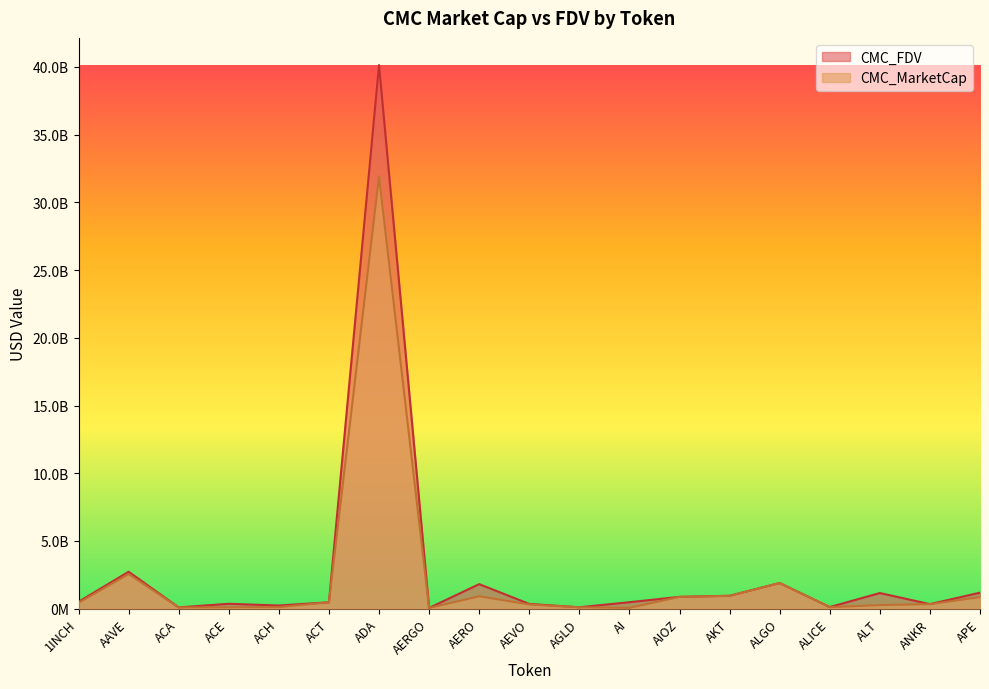

How many values in the CMC_MarketCap series are below 338296044?

9